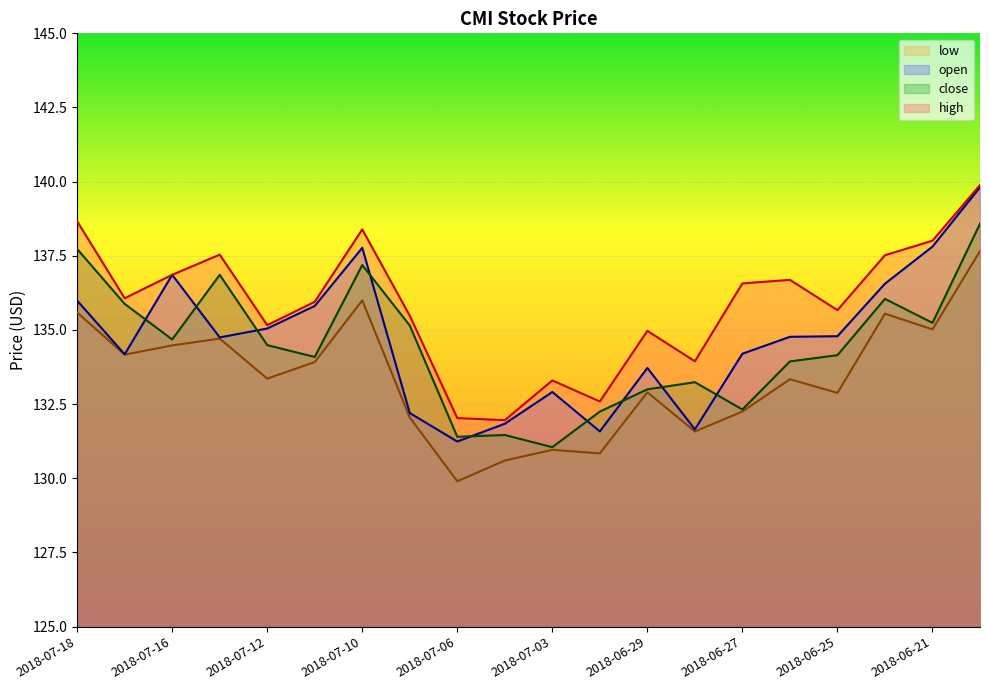

At which category does close reach its first local valley?

2018-07-16